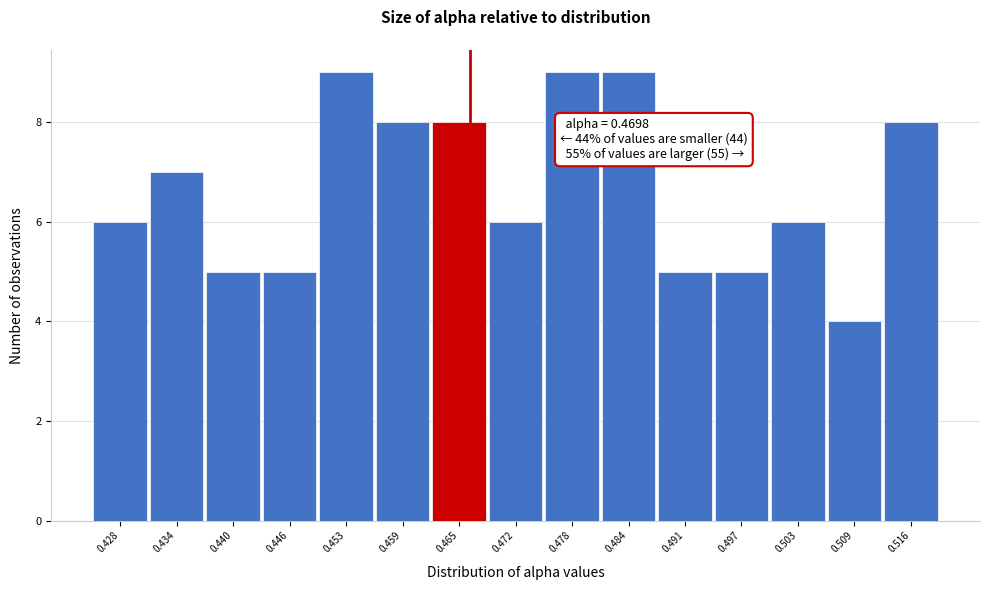

Reading right to left, extract all data points from this chart.

8	4	6	5	5	9	9	6	8	8	9	5	5	7	6